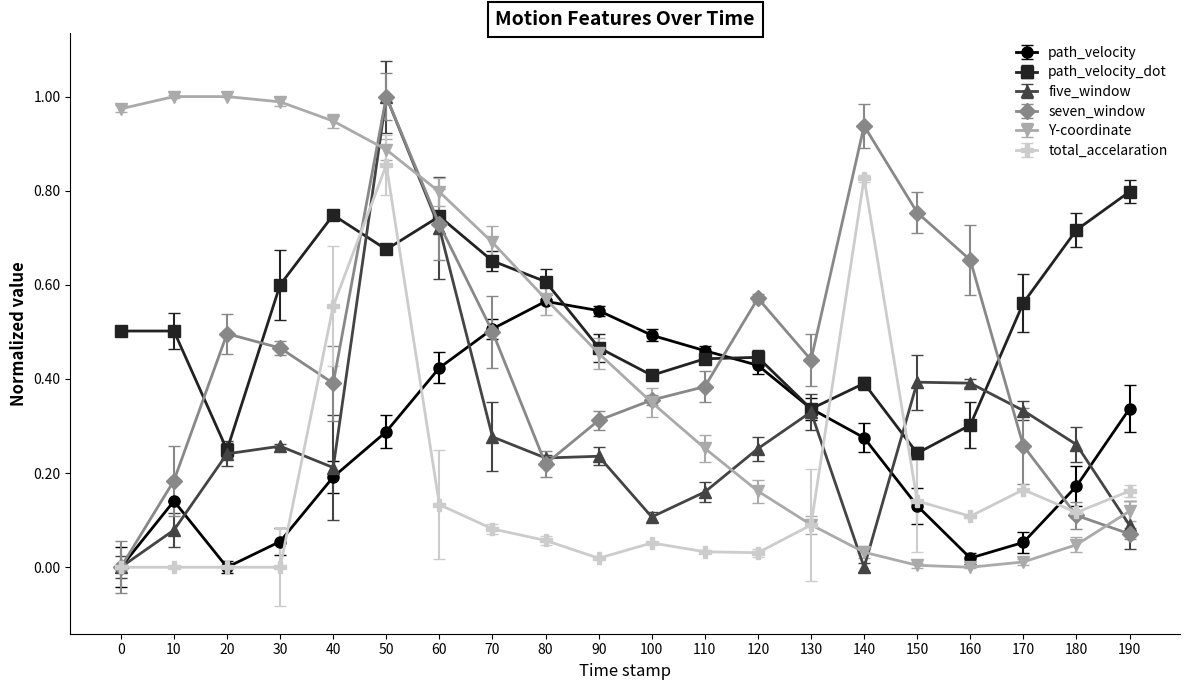

At which category does path_velocity reach its first local peak?

10